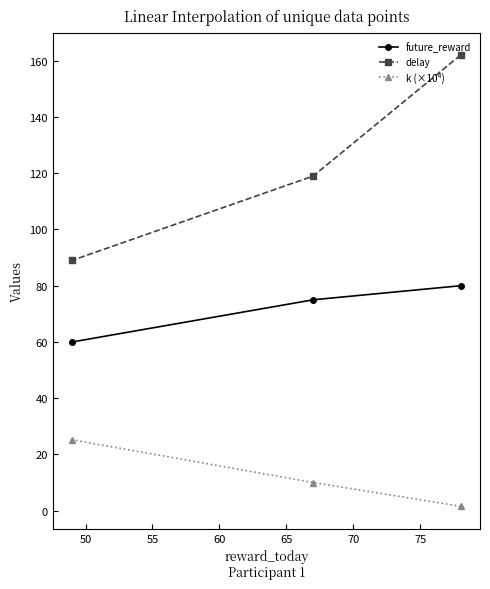

Does the chart have visible grid lines?

No